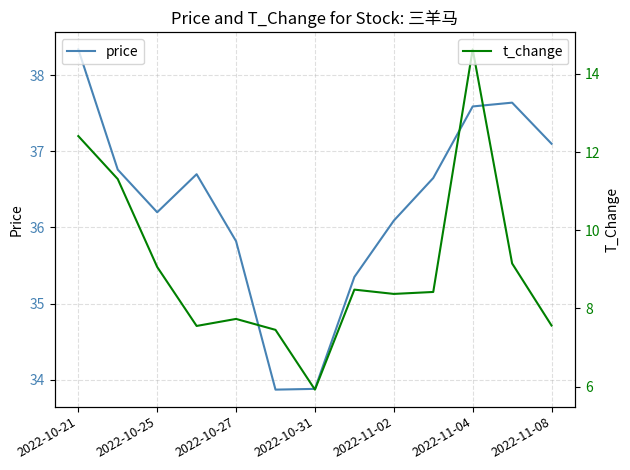

True or false: t_change and price cross at least once.

False